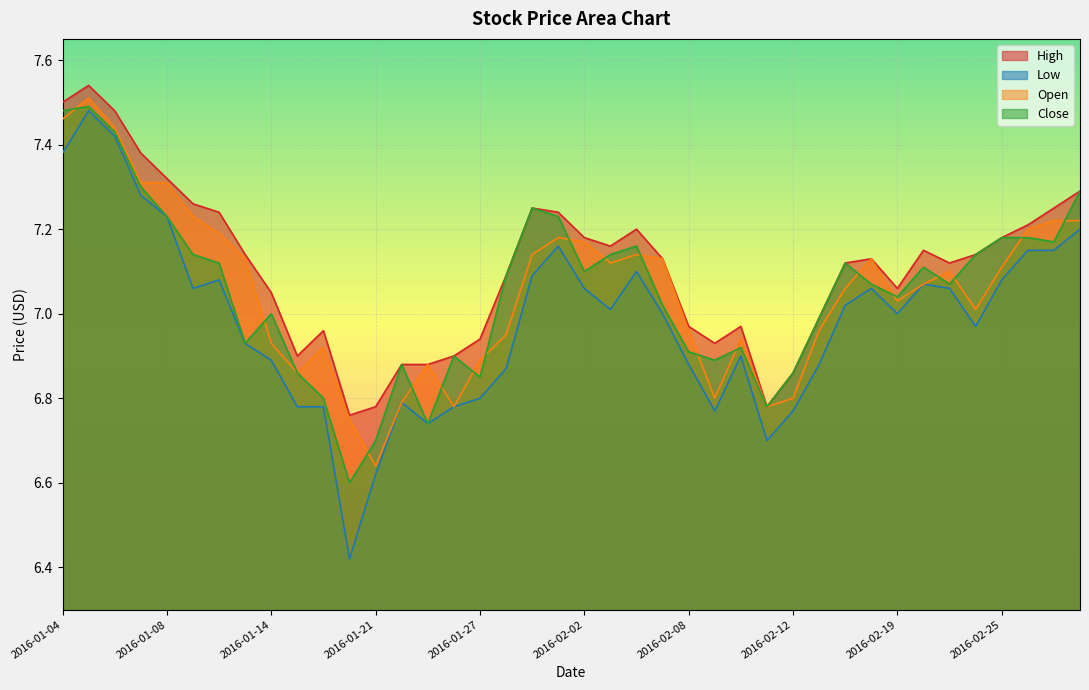

What is the difference between the highest and lowest values at 2016-01-06?

0.1